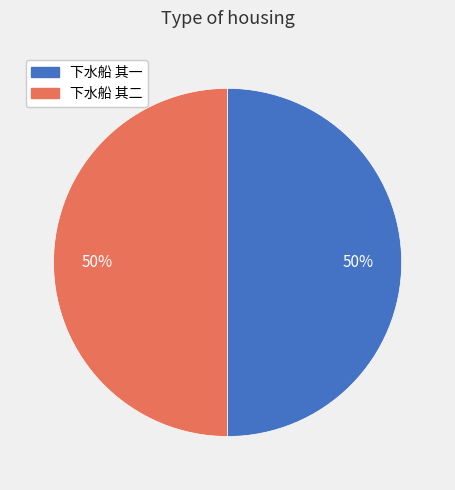

To the nearest percent, what portion does 下水船 其二 represent?

50%